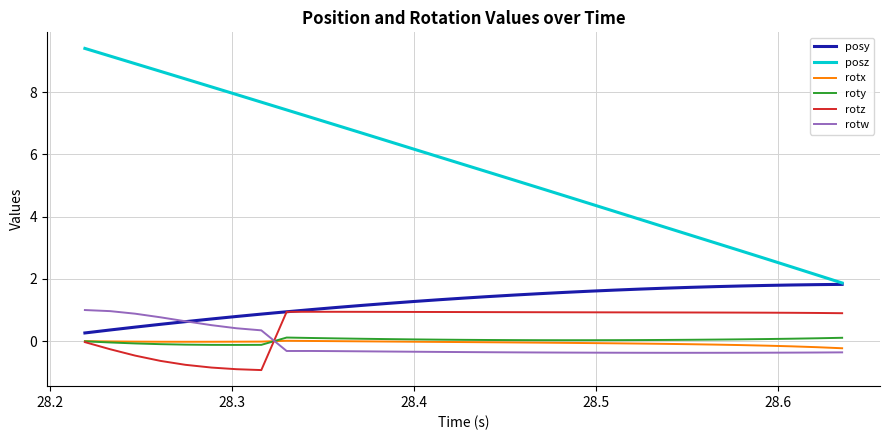

Which series has the largest range (max minus min)?

posz